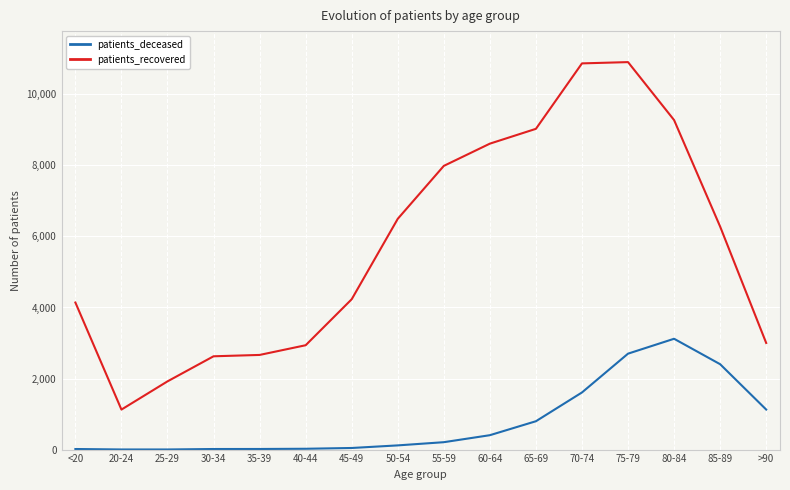

How many categories are shown in the chart?

16